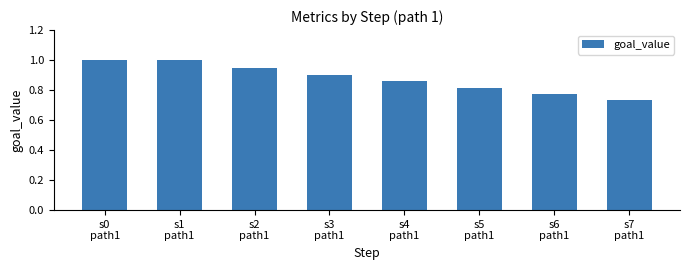

What is the greatest value displayed?

1.0